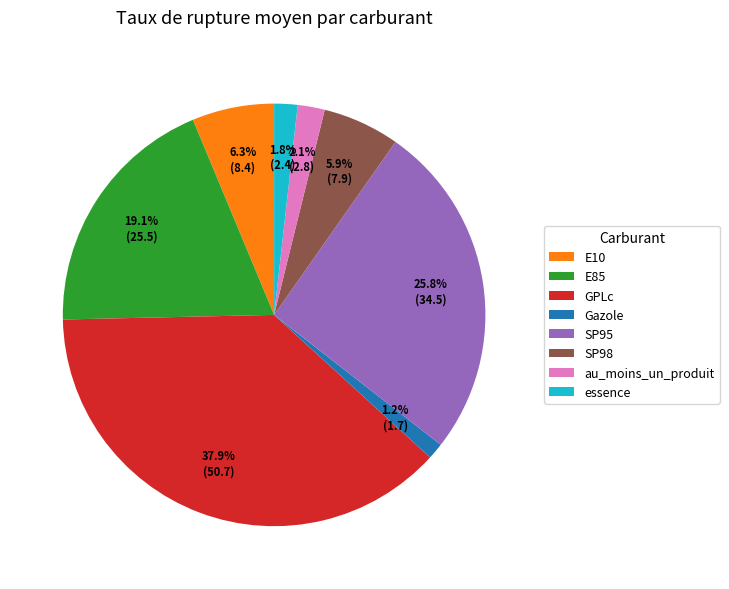

Is there any slice that represents more than half of the pie?

No